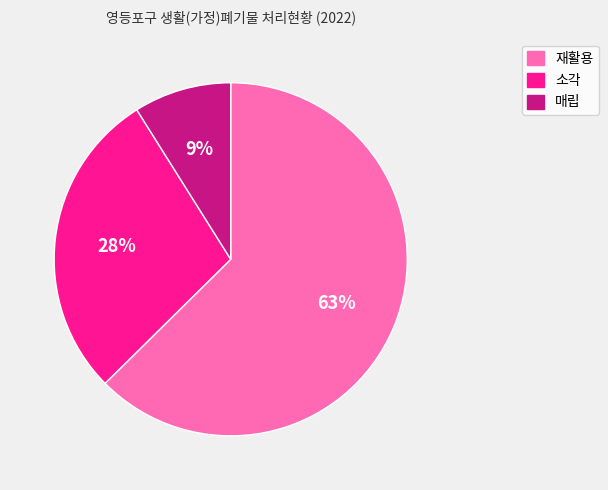

Which slice is the smallest?

매립